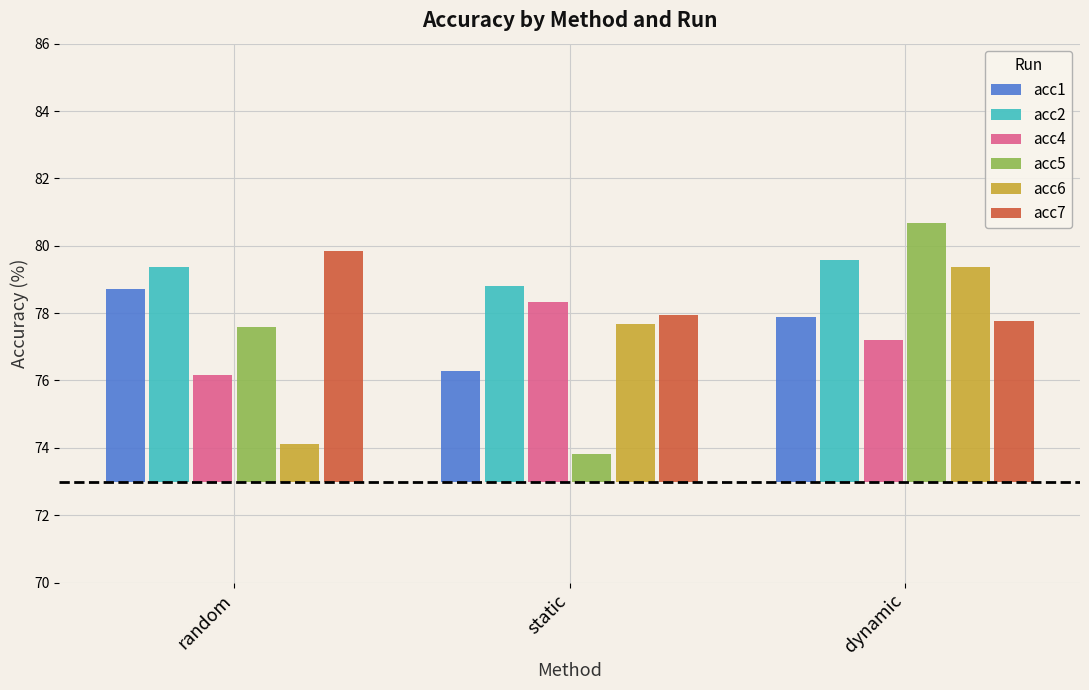

What is the spread (max minus min) of values at dynamic?

3.5